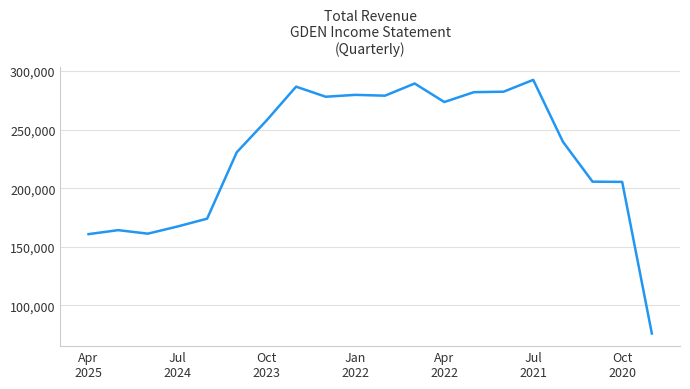

What is the greatest value displayed?

292500